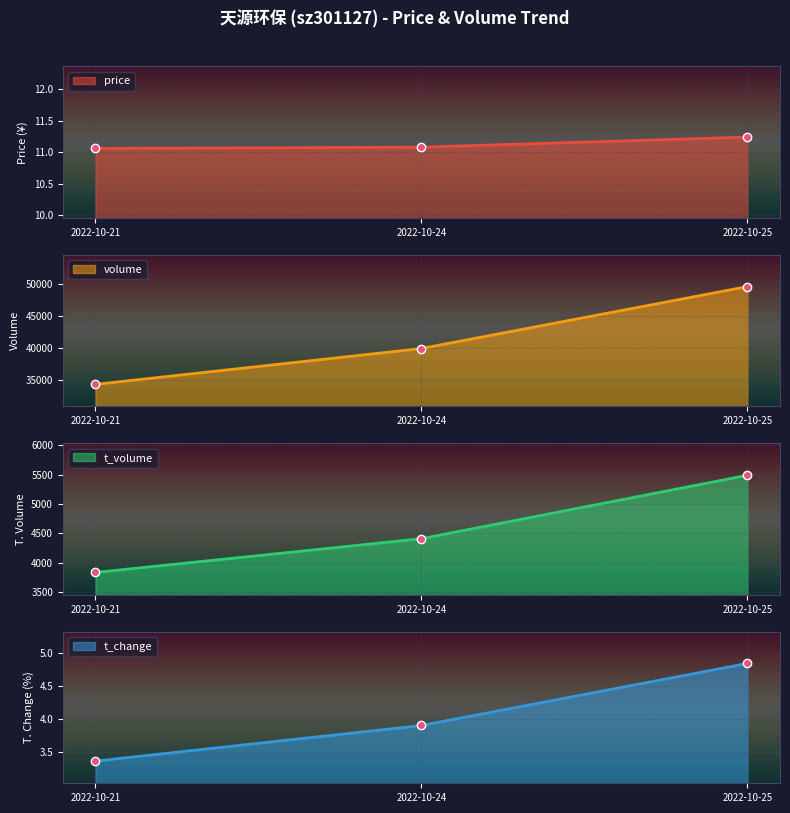

Count the number of data series in this chart.

4